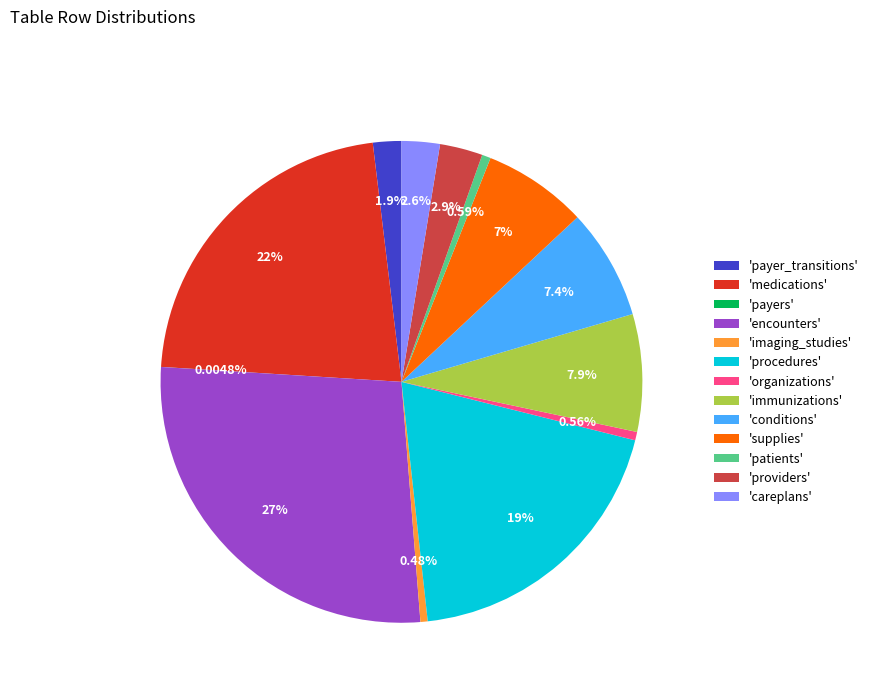

Do 'patients' and 'immunizations' together represent more than half of the pie?

No